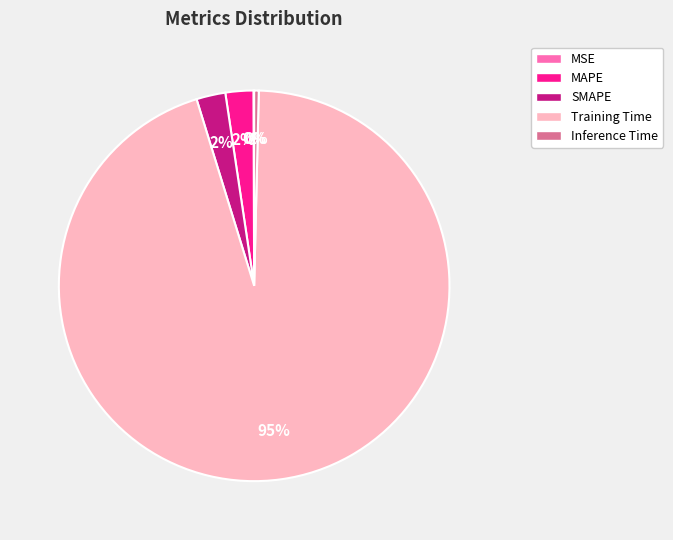

Does any single category account for the majority?

Yes